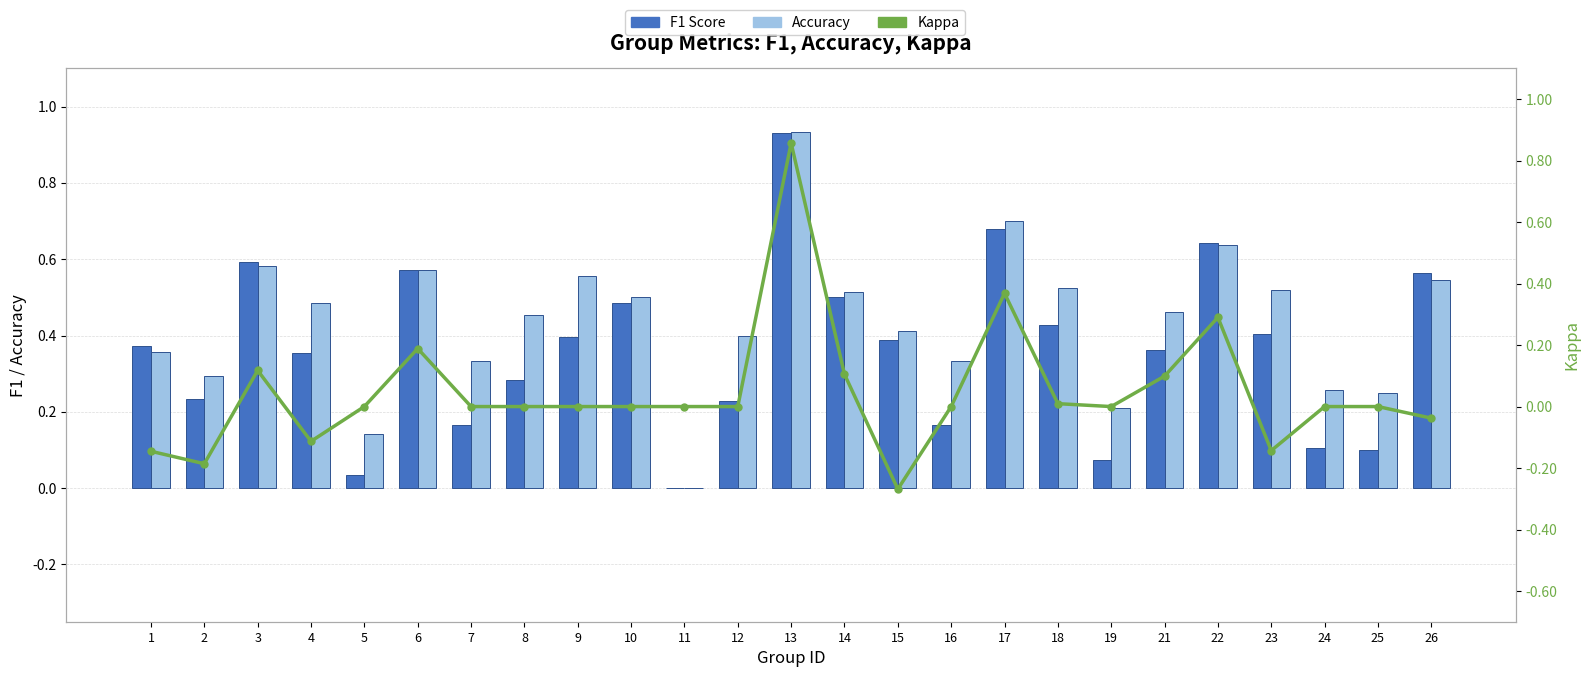

What is the value of the Accuracy bar at the 7th from the left?

0.3